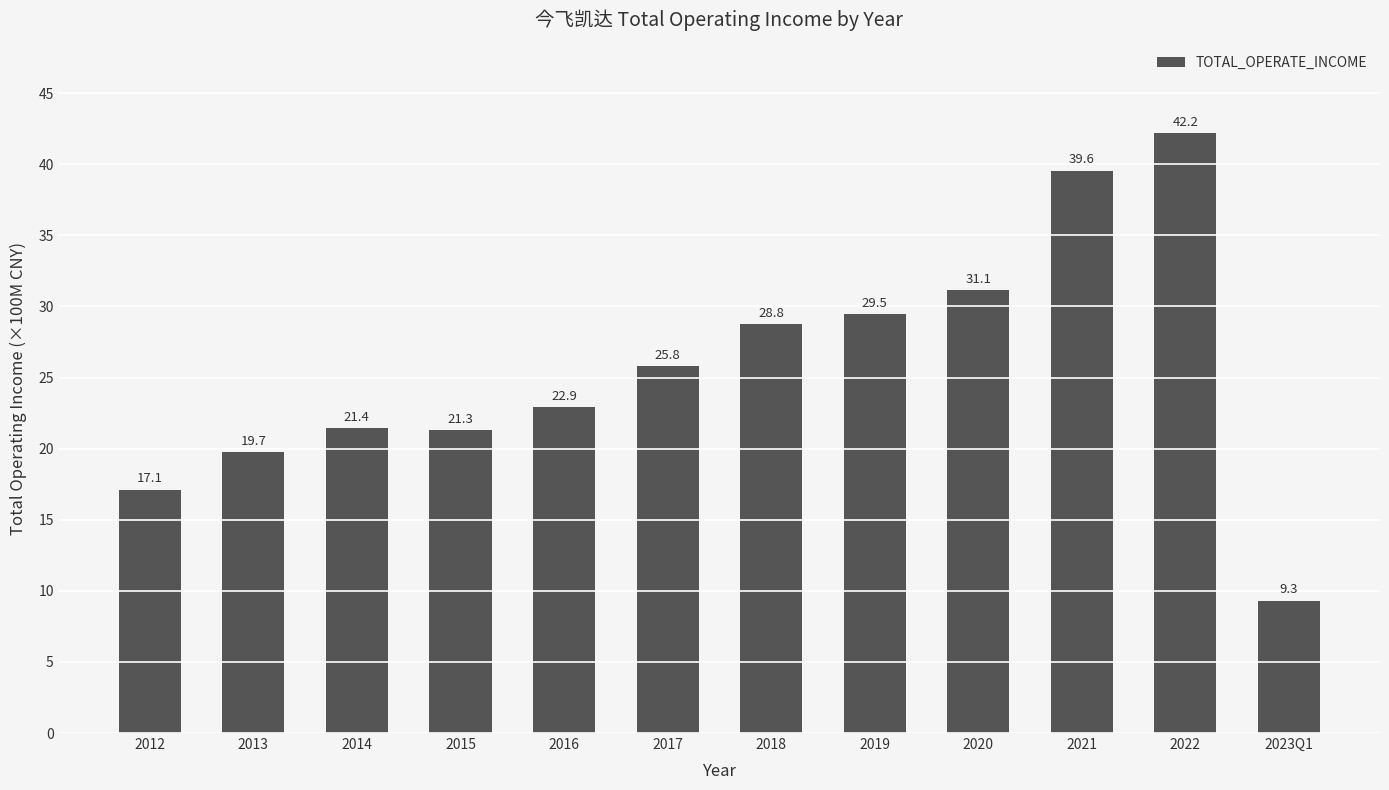

Rank the categories by value from lowest to highest.

2023Q1, 2012, 2013, 2015, 2014, 2016, 2017, 2018, 2019, 2020, 2021, 2022